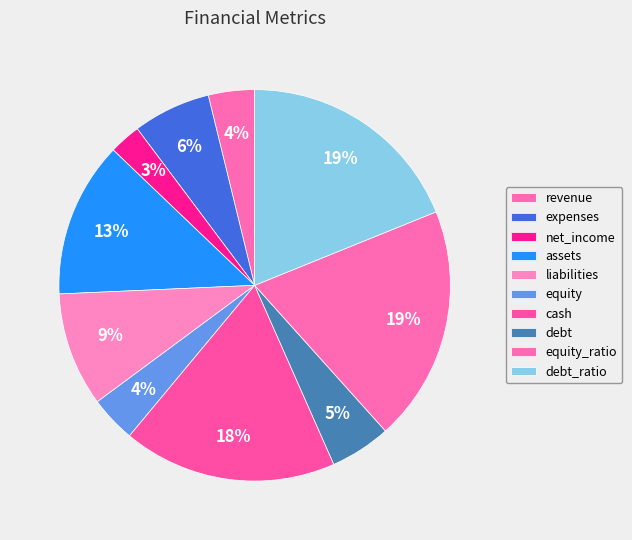

Which category has the smallest portion of the pie?

net_income